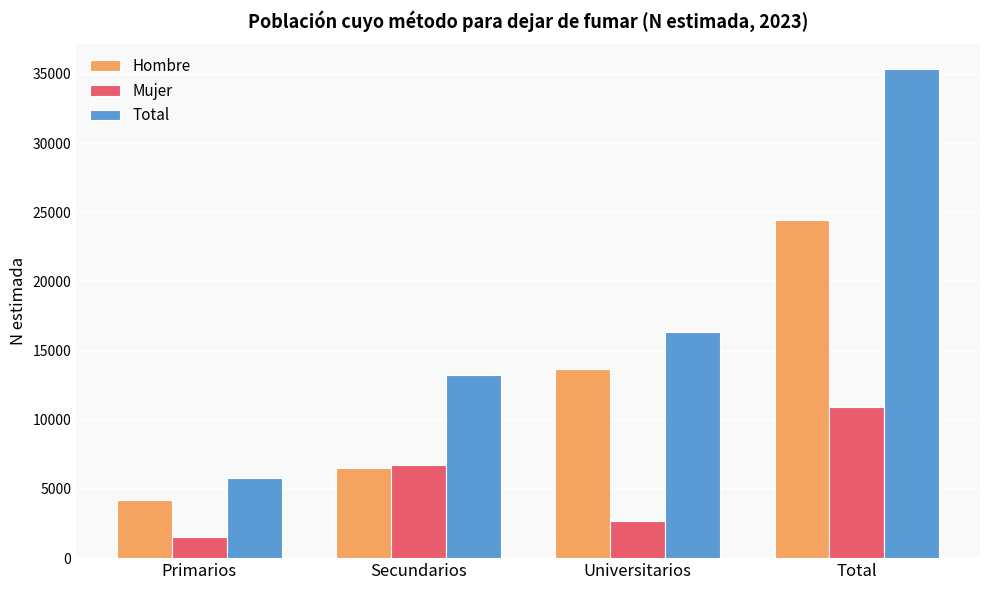

At which category does the chart reach its minimum across all series?

Primarios